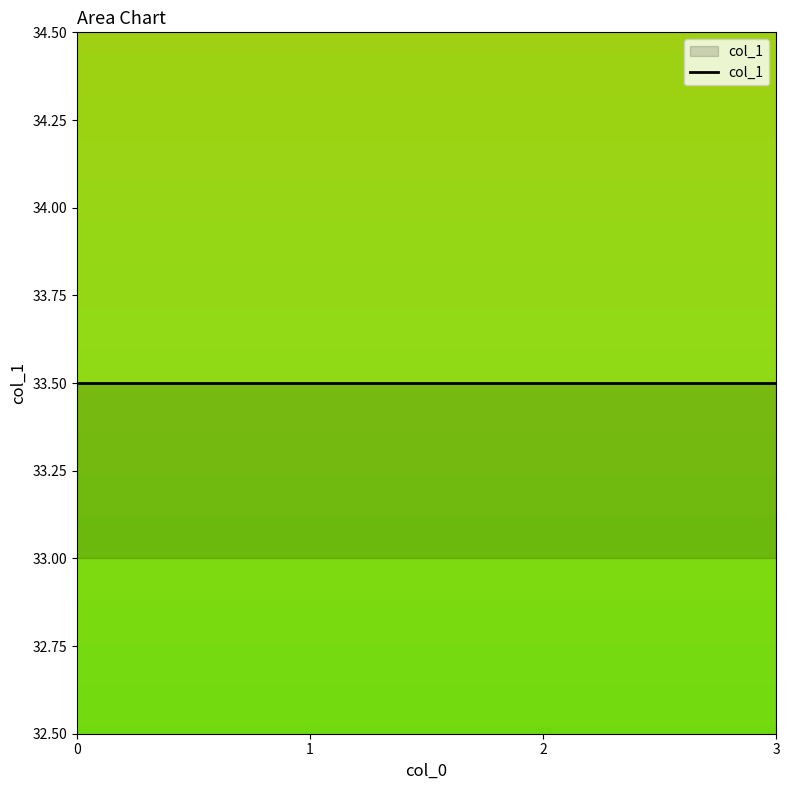

True or false: the data shows 22 at 0.

False